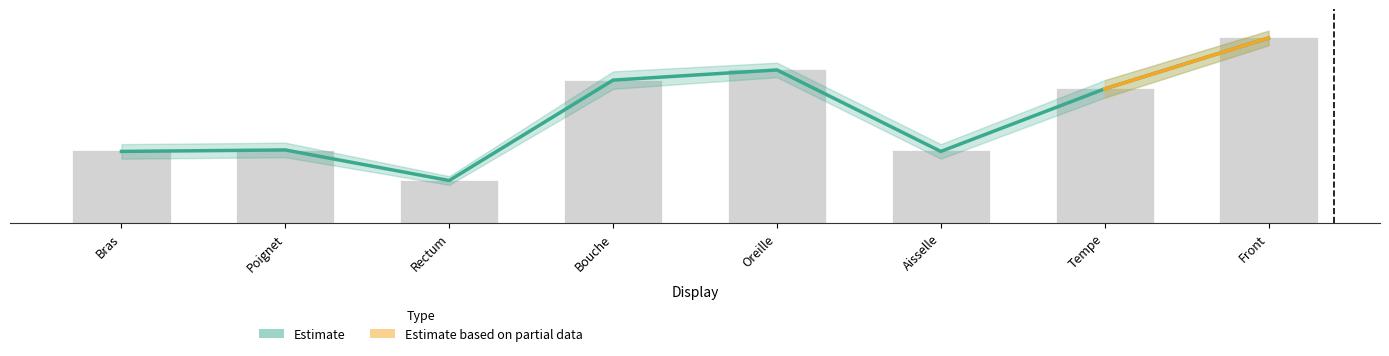

The value at Aisselle is 24864. True or false?

True